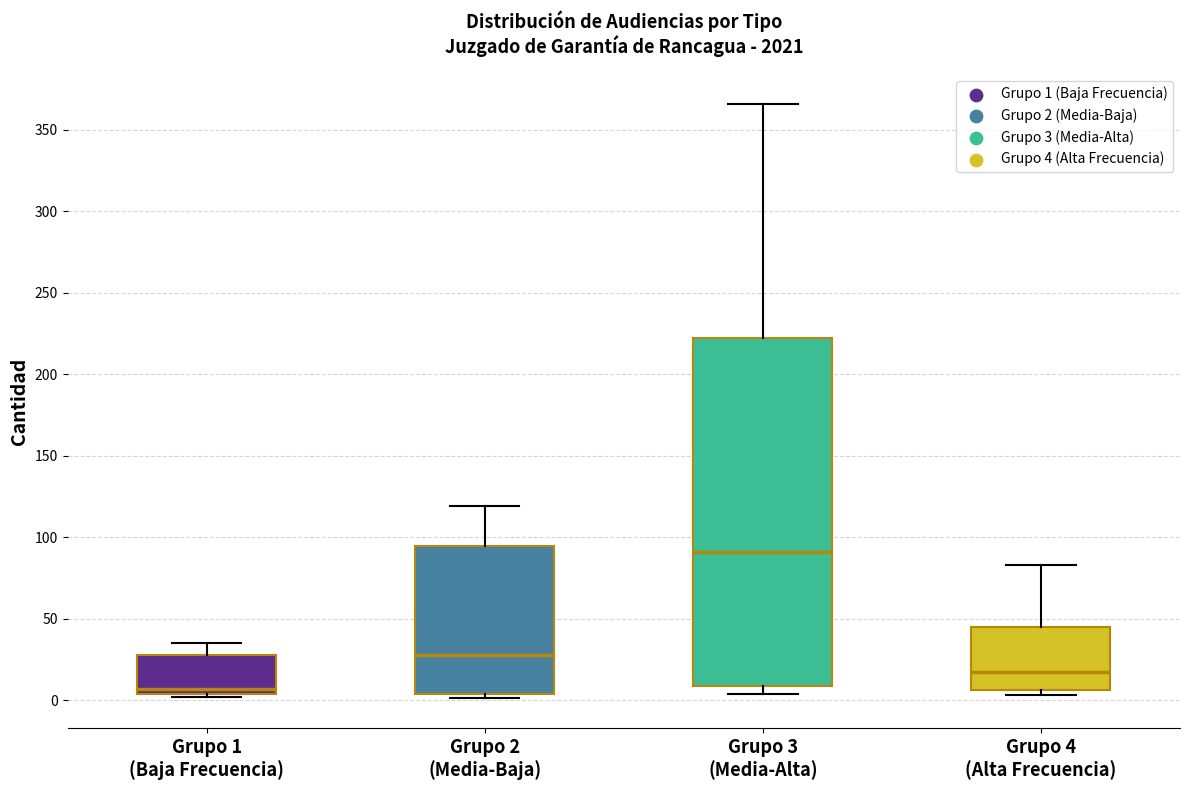

Reading left to right, read every box against the y-axis: the position of its median line, the range the box covers, and the ends of its whiskers. The values are not printed on the chart, so give them approximately, as read against the axis.

Grupo 1 (Baja Frecuencia): median 5 (just above the box's lower edge), box 5 to 30, whiskers 0 to 35
Grupo 2 (Media-Baja): median 30, box 5 to 95, whiskers 0 to 120
Grupo 3 (Media-Alta): median 90, box 10 to 225, whiskers 5 to 365
Grupo 4 (Alta Frecuencia): median 15, box 5 to 45, whiskers 5 (just below the box's lower edge) to 85